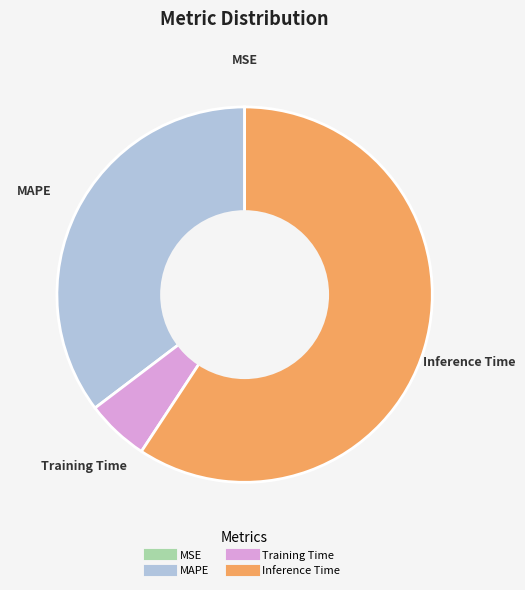

Is there any slice that represents more than half of the pie?

Yes